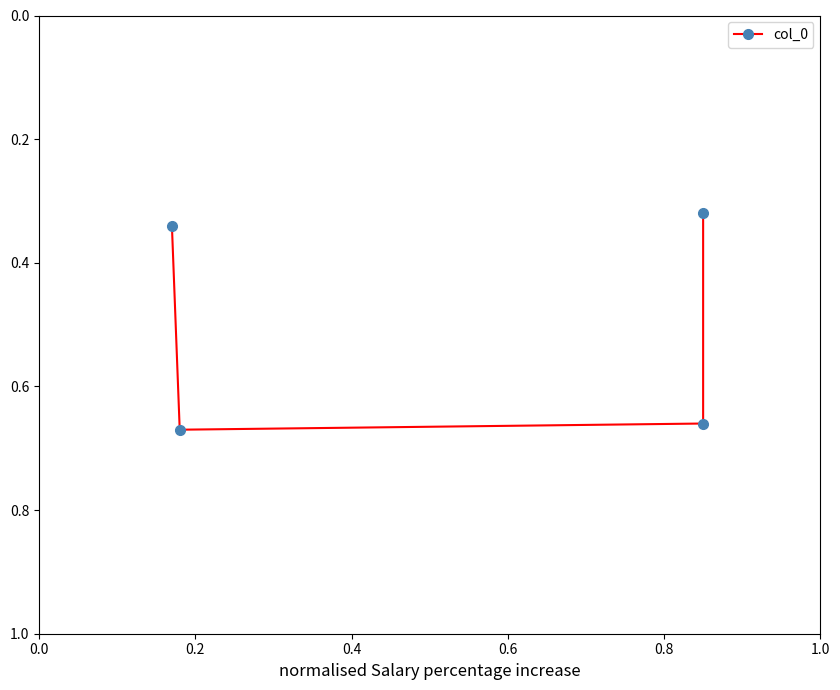

What is the difference between the maximum and minimum values?

0.4